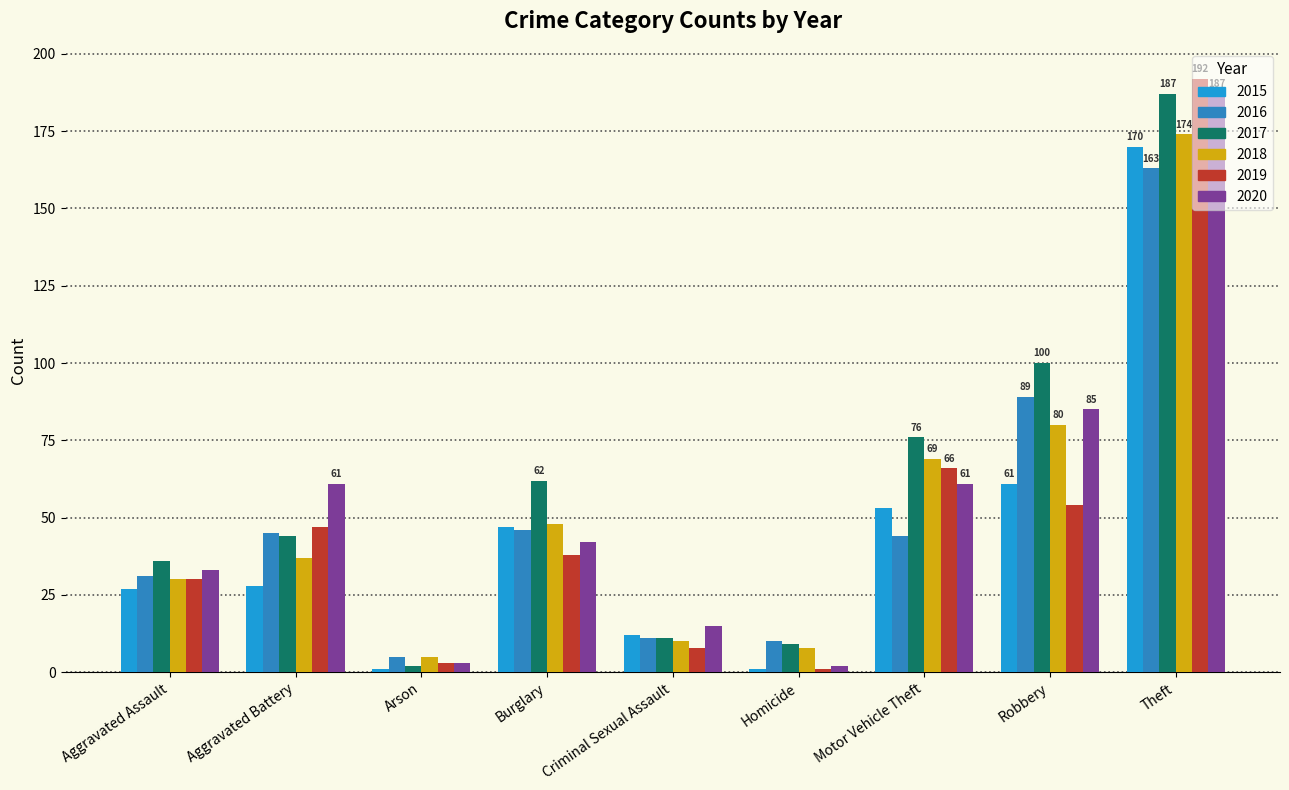

At which label does 2016 reach its peak?

Theft